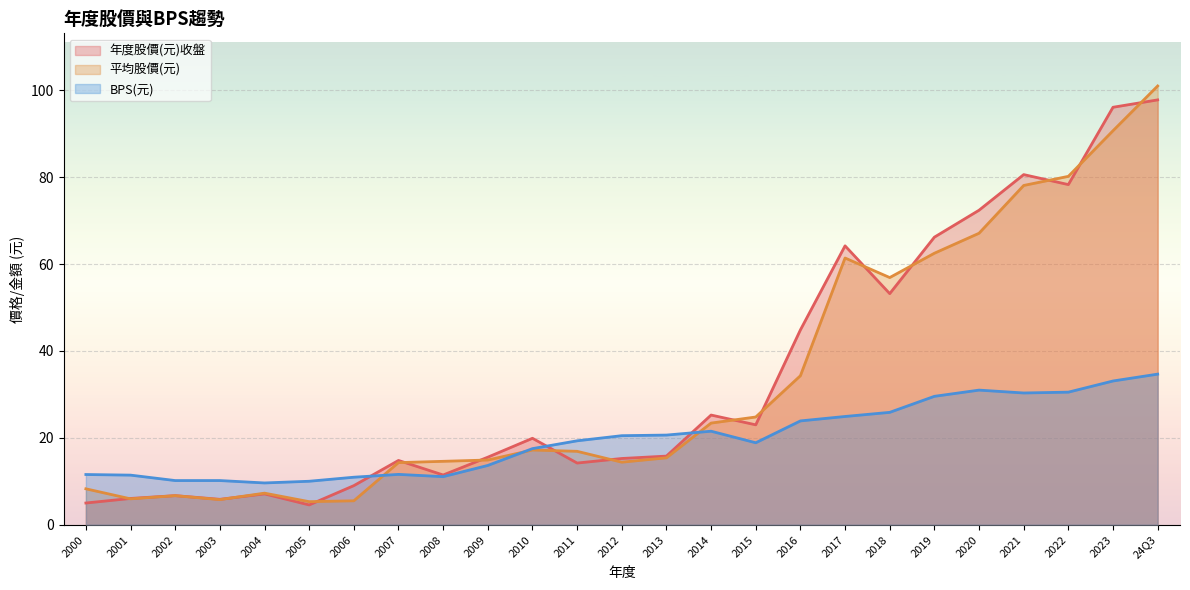

Is the value of 平均股價(元) at 2018 greater than the value of 年度股價(元)收盤 at 2001?

Yes